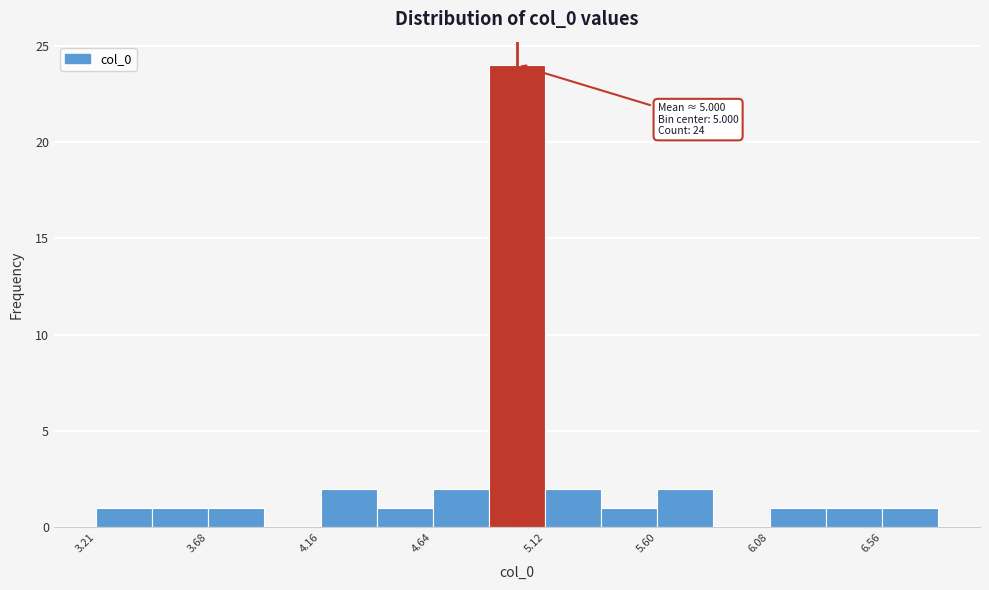

Which range on the x-axis has the tallest bar?

4.90 to 5.10